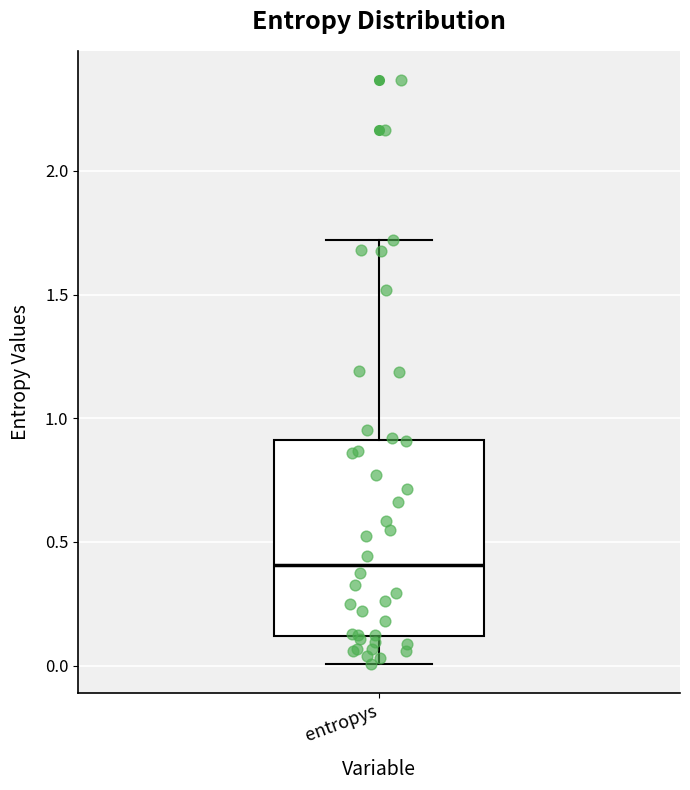

Where does the upper whisker of the box for entropys end on the y-axis? The values are not printed on the chart, so give them approximately, as read against the axis.

1.7